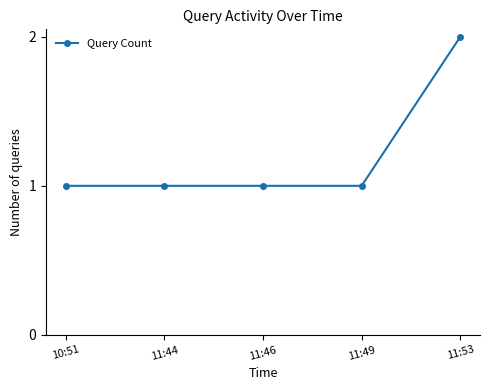

Is it true that the value at 10:51 is 1?

True